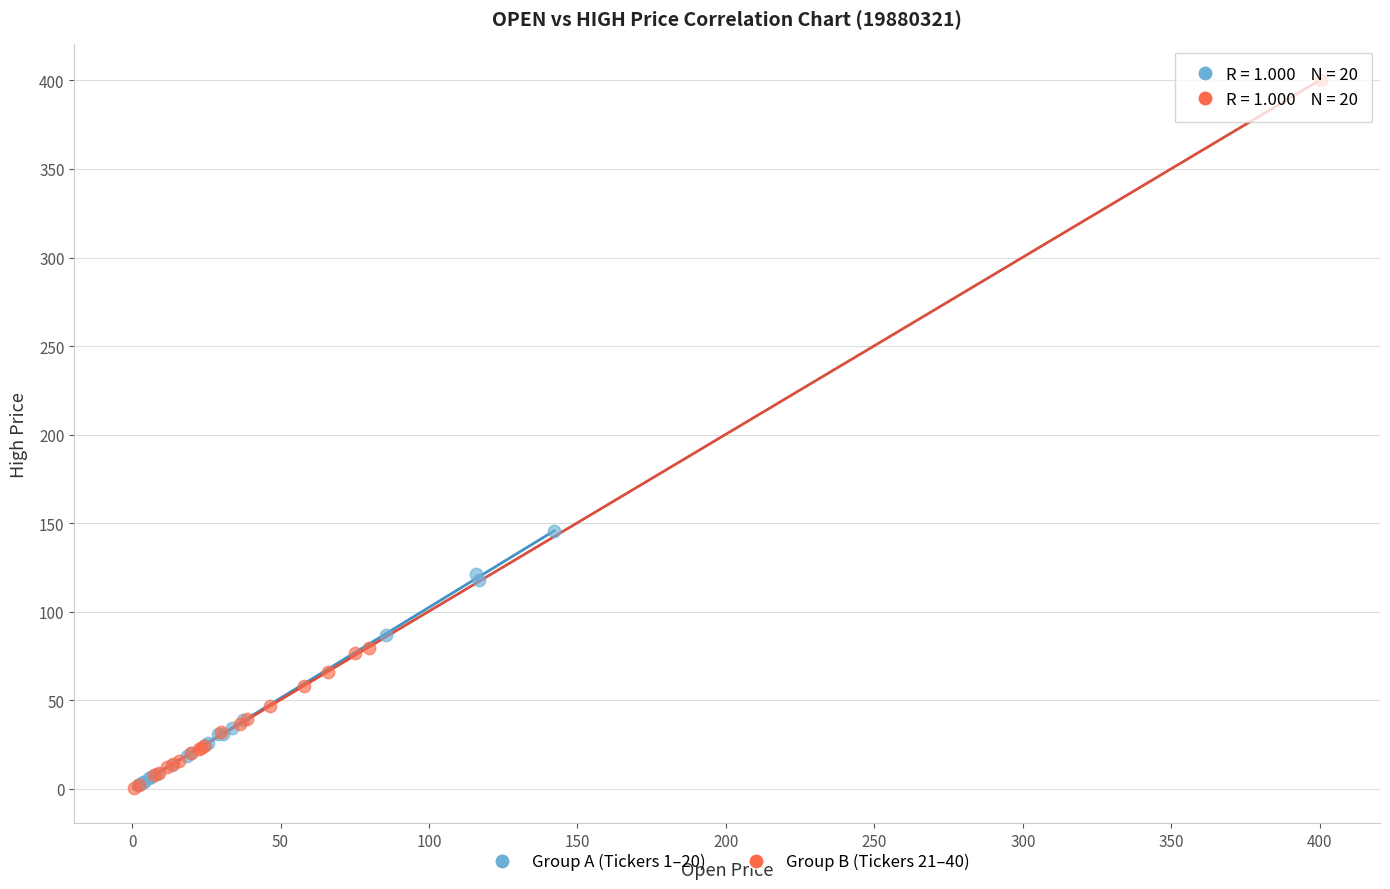

Which series contains the highest Y value?

Group B (Tickers 21–40)